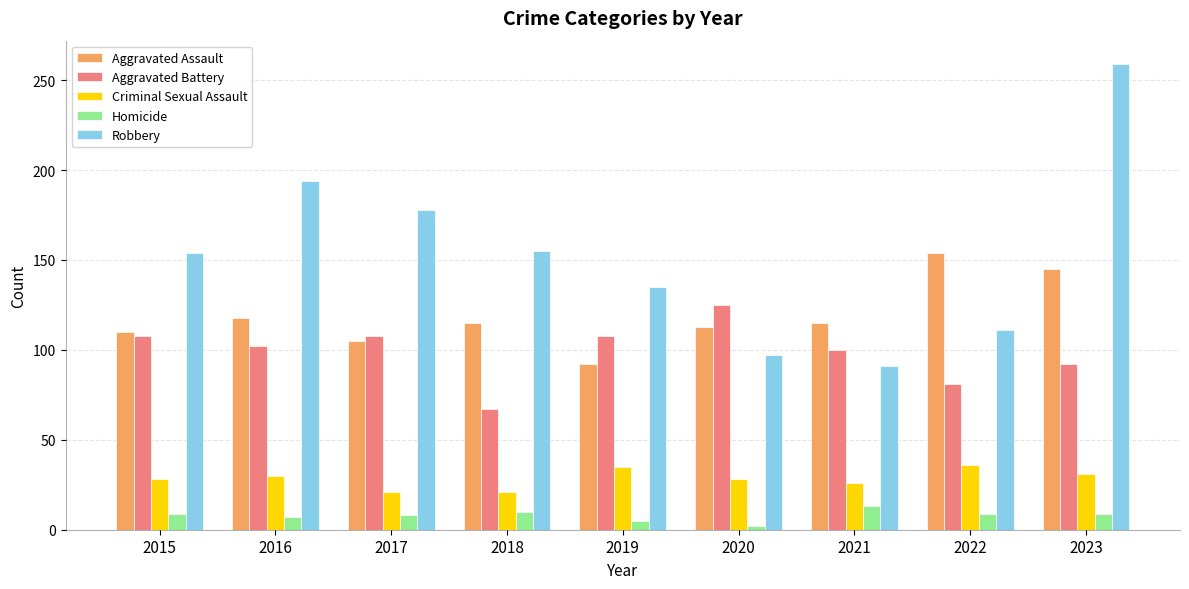

The Criminal Sexual Assault series shows 8 at 2016. True or false?

False